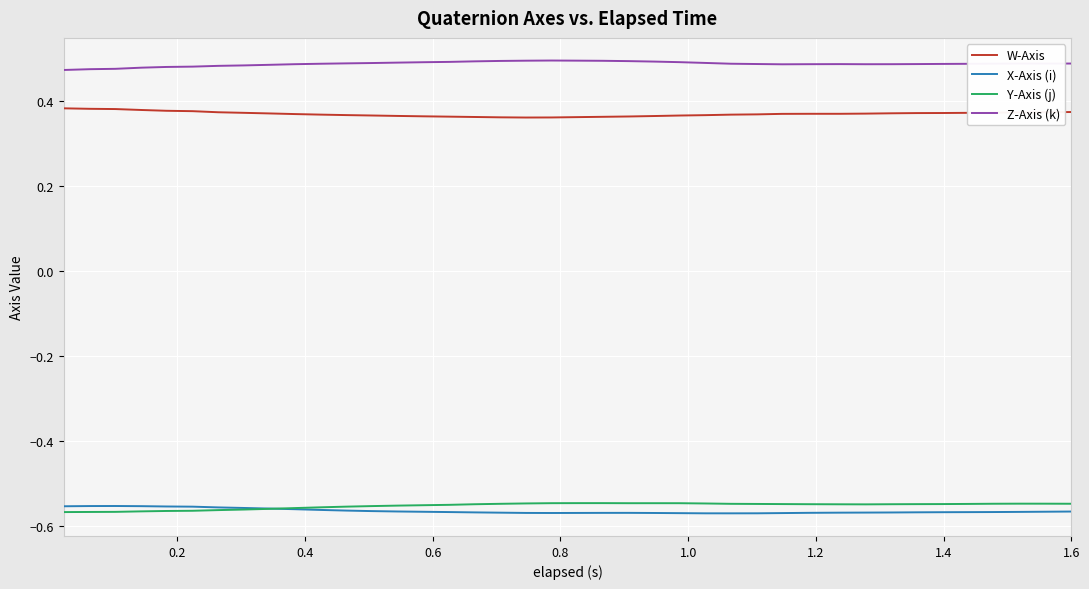

True or false: Z-Axis (k) and Y-Axis (j) cross at least once.

False